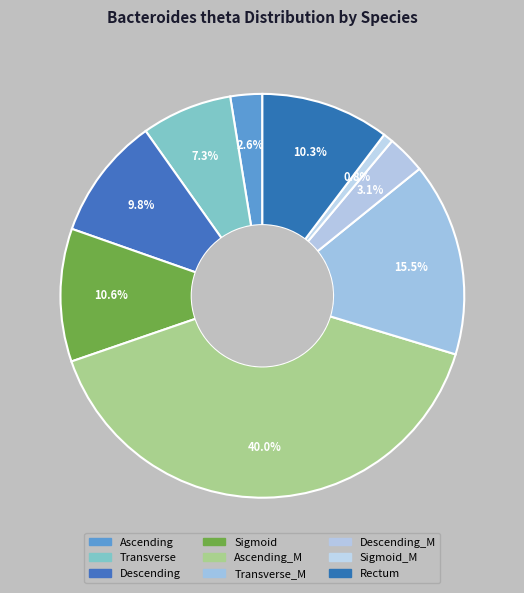

How many slices are in this pie chart?

9